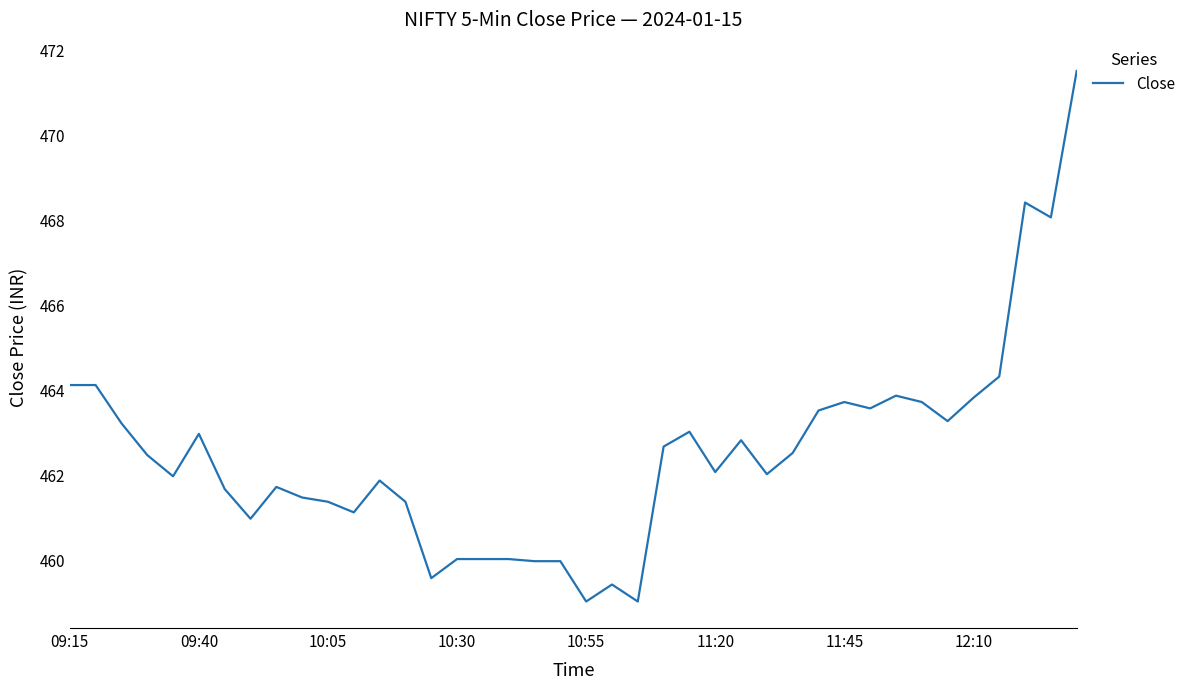

What is the greatest value displayed?

471.5